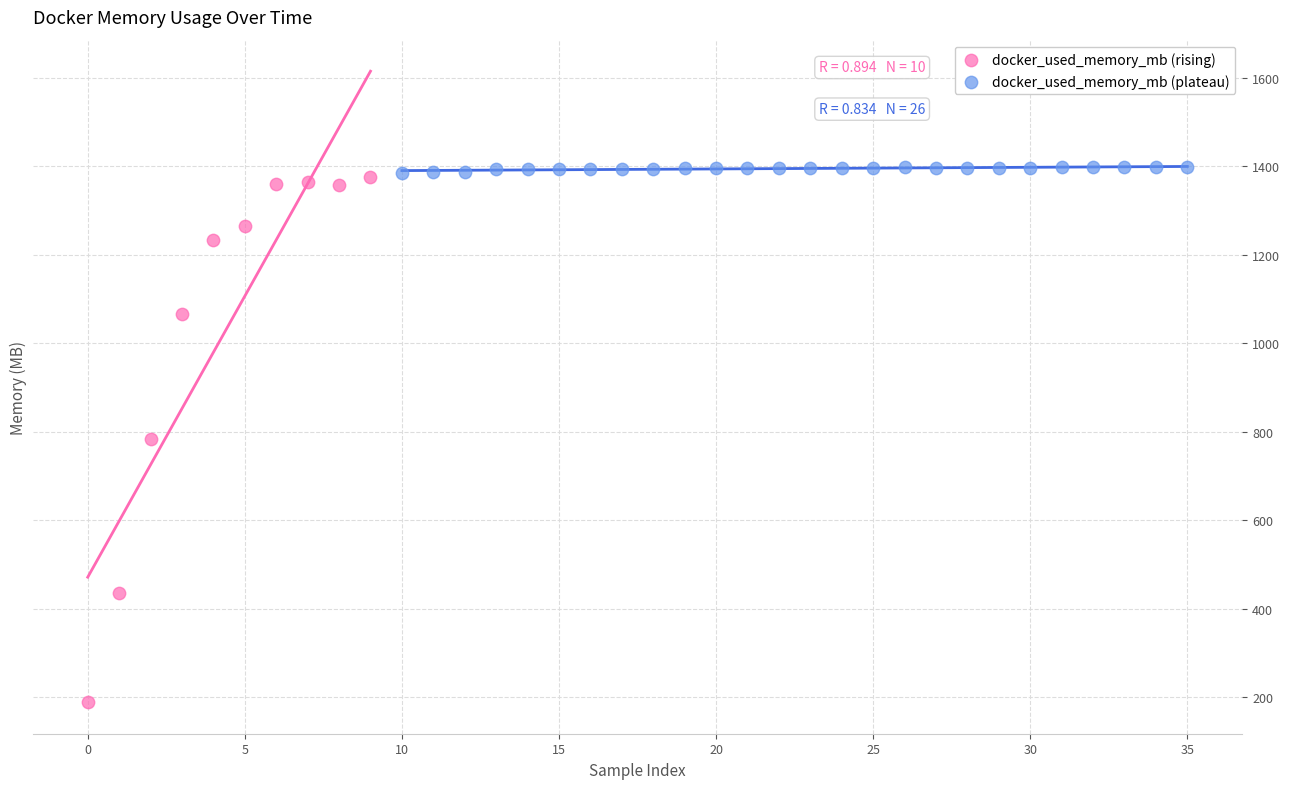

Which series reaches the minimum Y coordinate?

docker_used_memory_mb (rising)